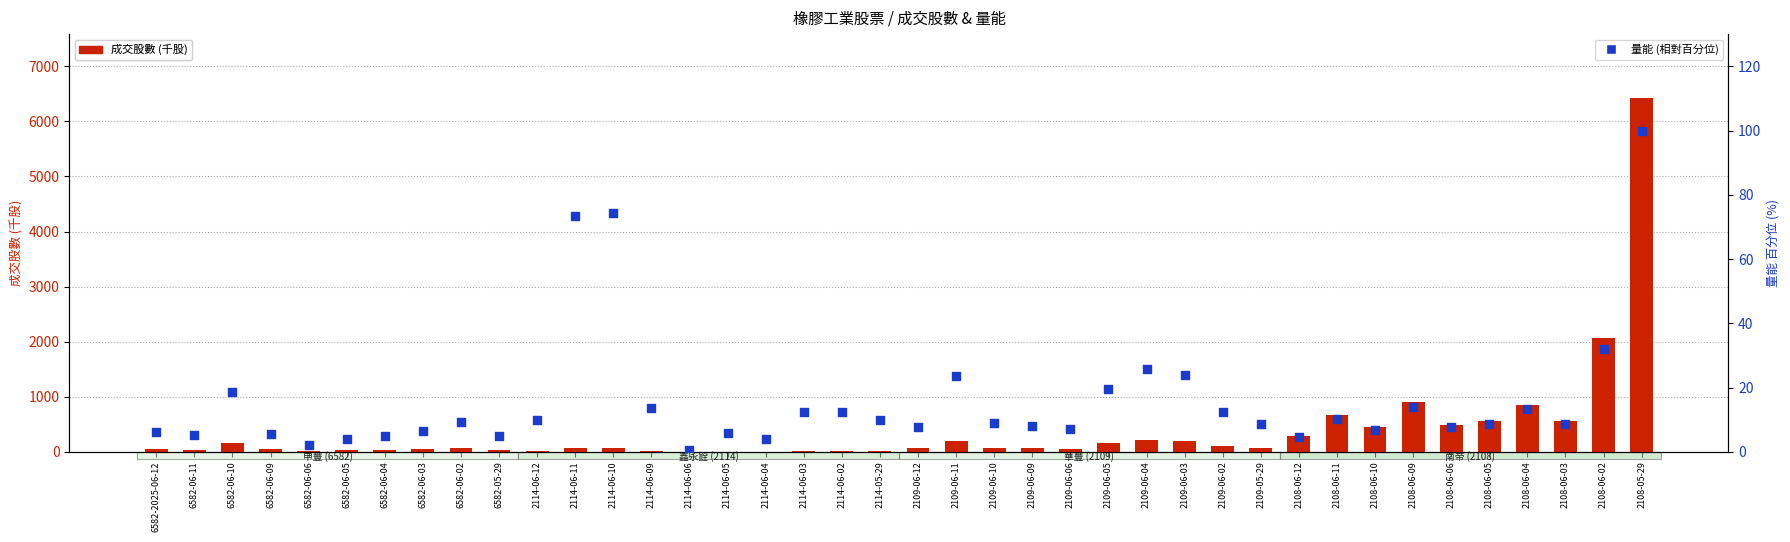

What are all the series names shown in the legend?

成交股數 (千股), 量能 (相對百分位)